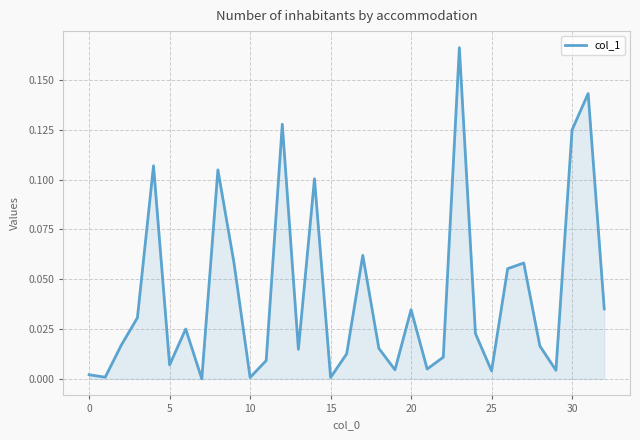

How many lines are shown in the chart?

1